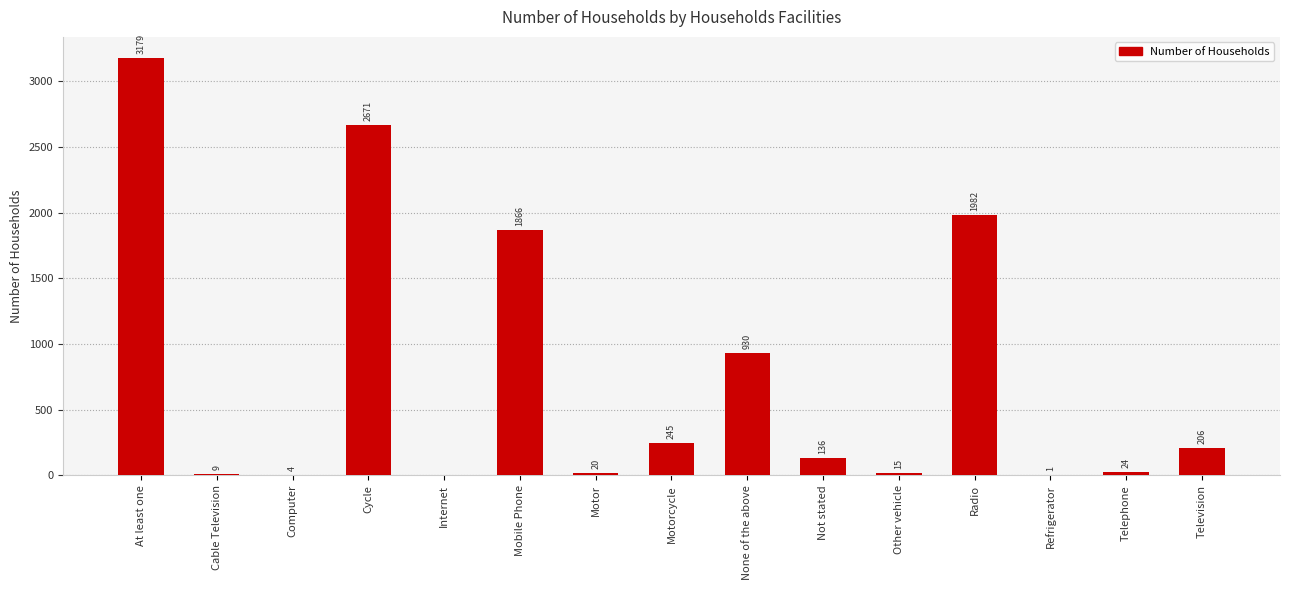

How many values are above zero?

14